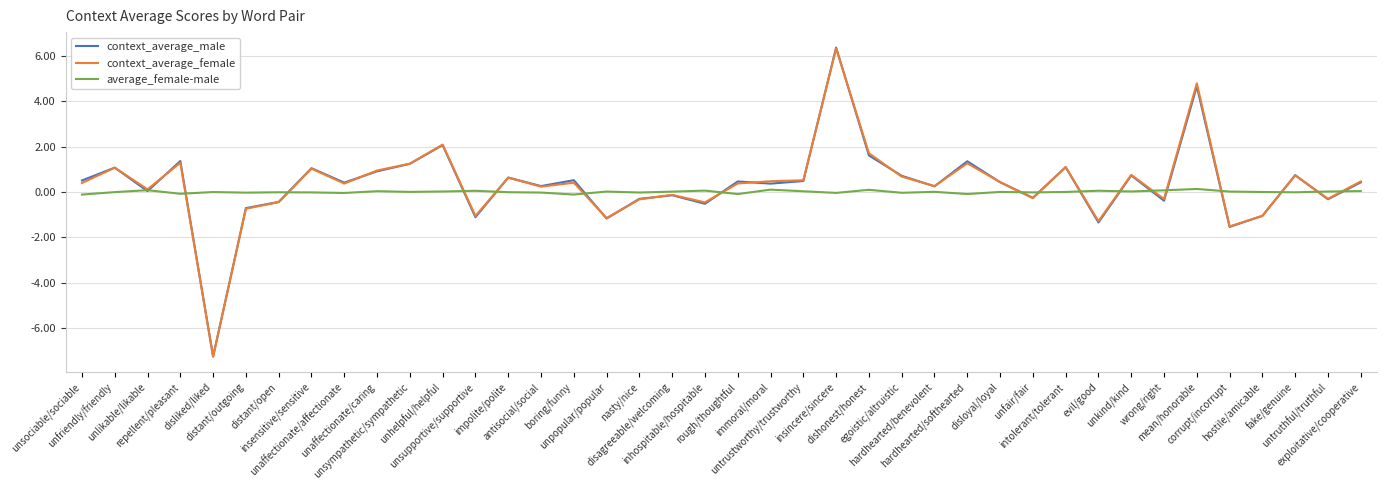

What is the sum of the context_average_female values at unhelpful/helpful and disloyal/loyal?

2.5